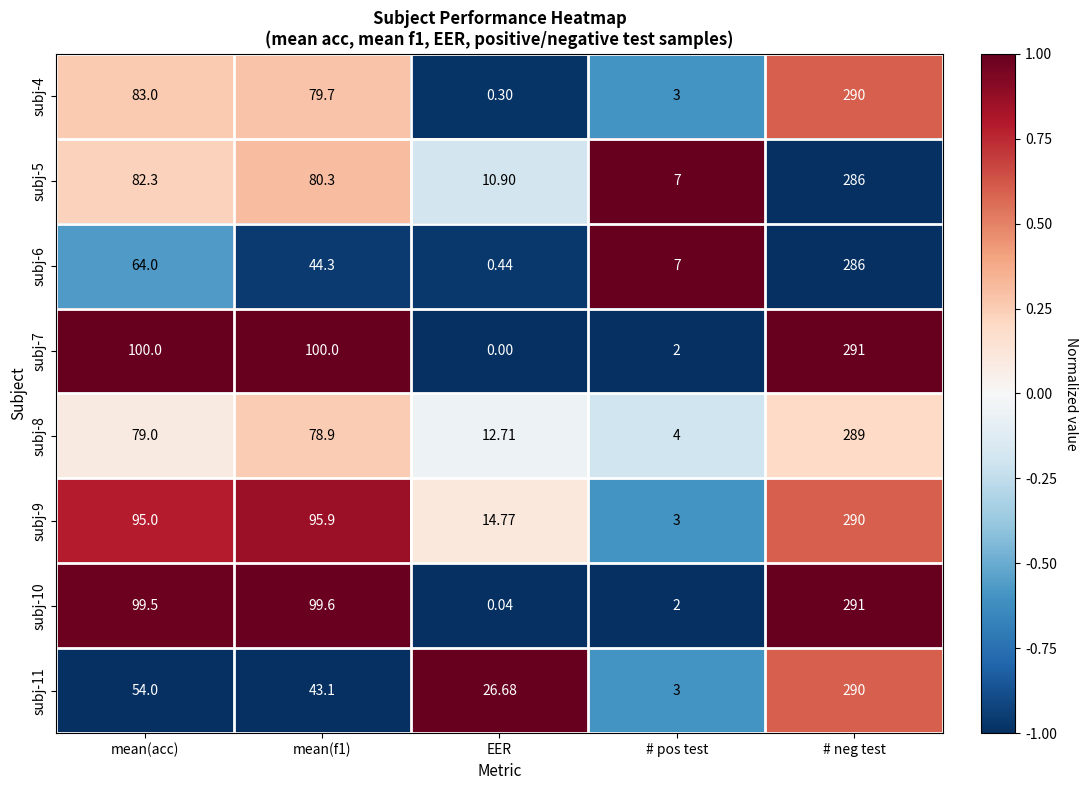

Count the number of categories in the chart.

5